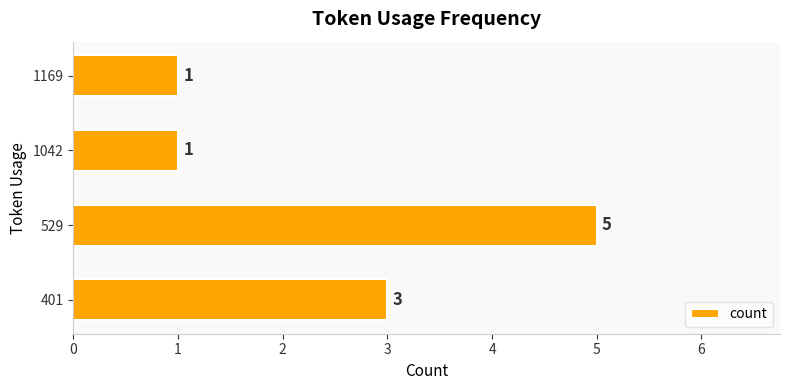

Which has a higher value, 401 or 1042?

401